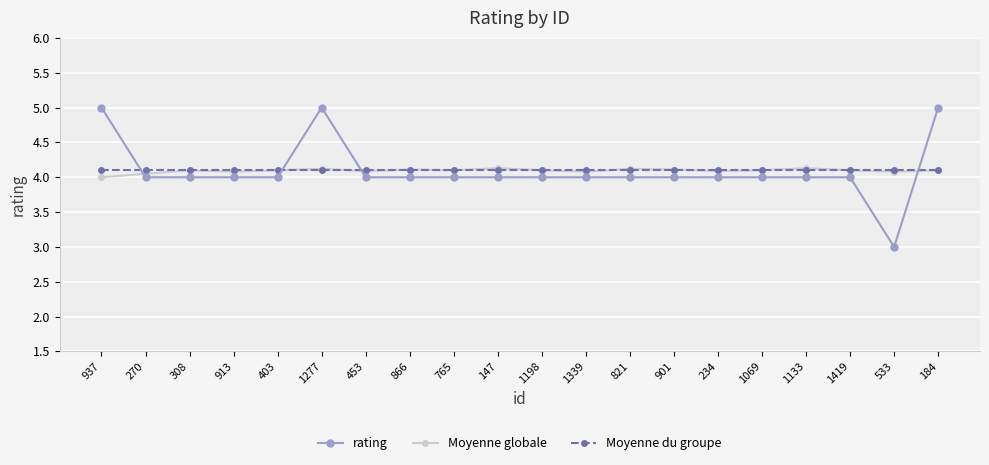

What is the label of the 5th point from the left?

403